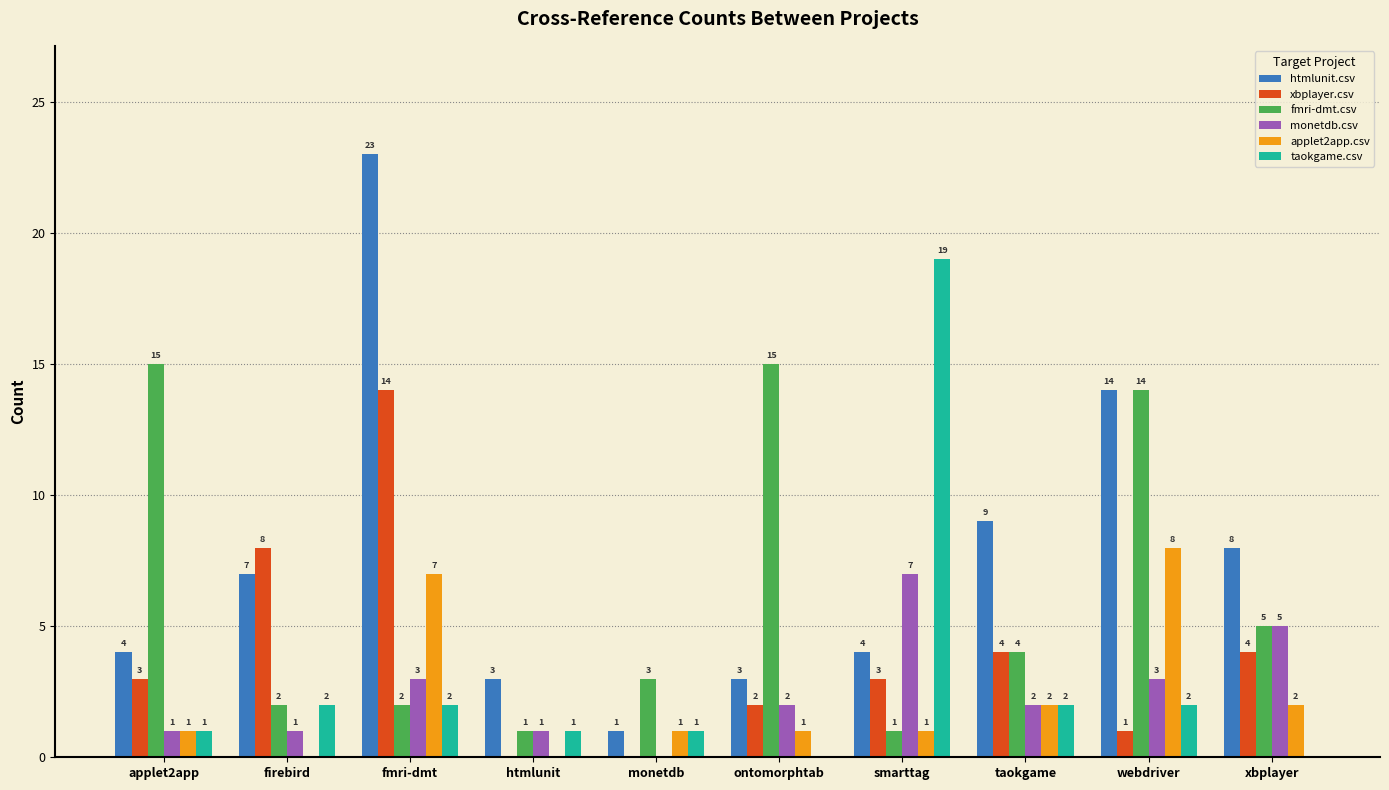

How many monetdb.csv values are between 1 and 3?

7